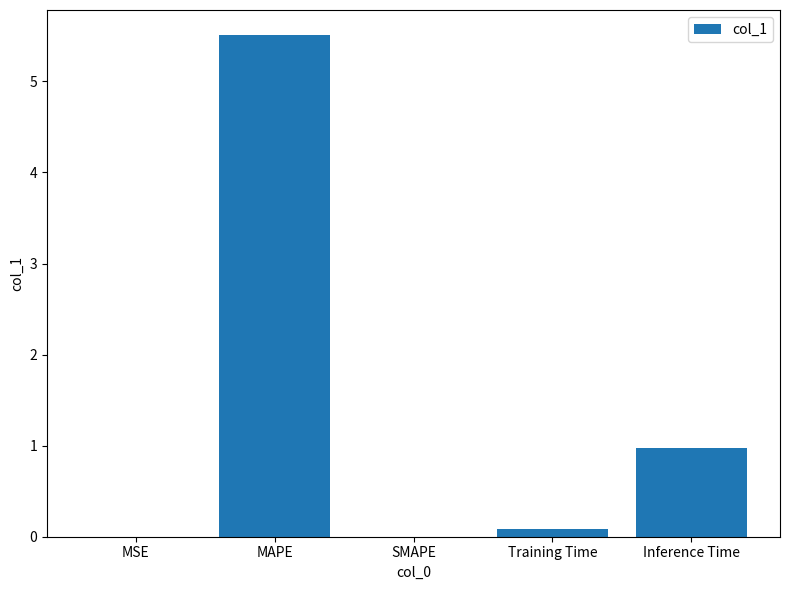

Between Inference Time and Training Time, which is larger?

Inference Time